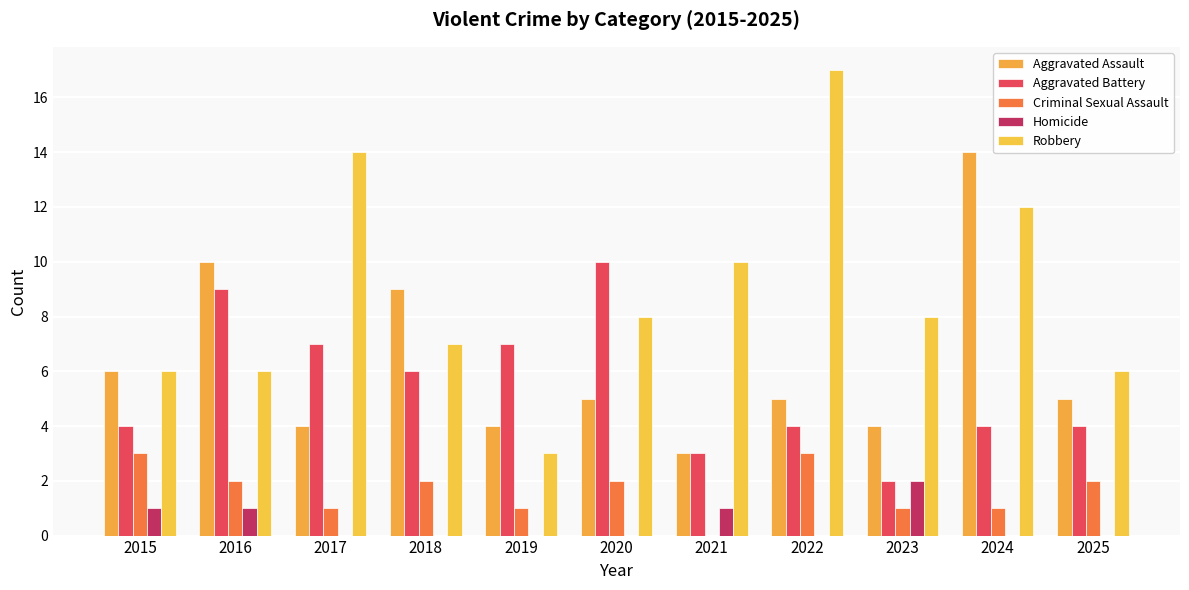

What is the maximum value for Homicide?

2